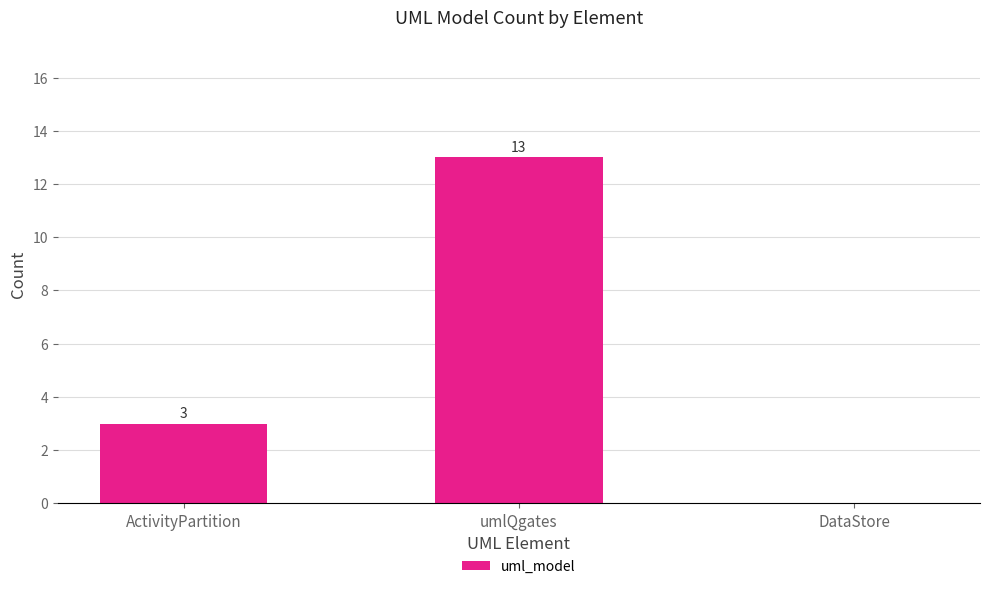

True or false: the data shows 9 at umlQgates.

False